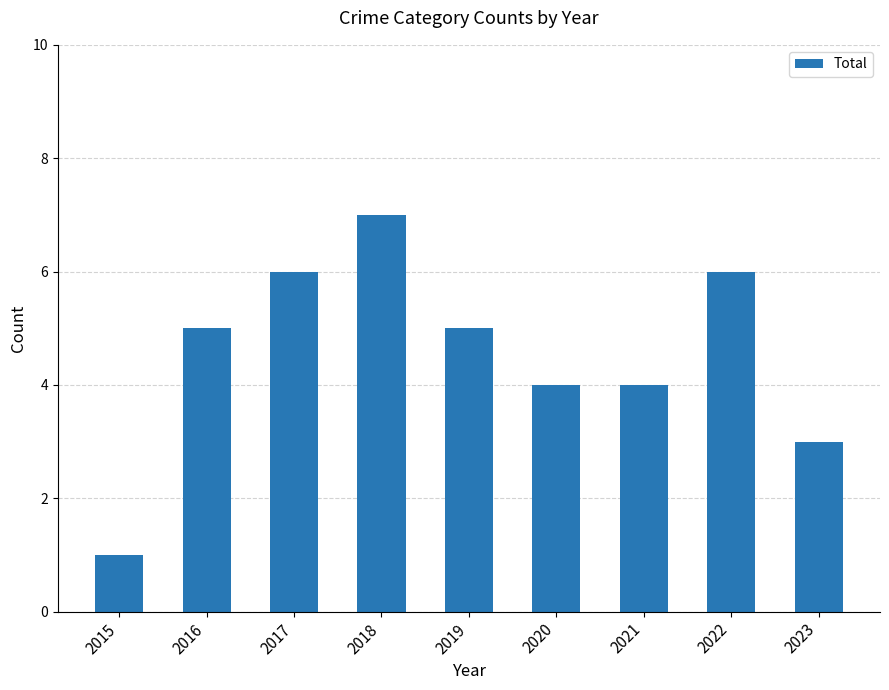

True or false: the data shows 2 at 2015.

False